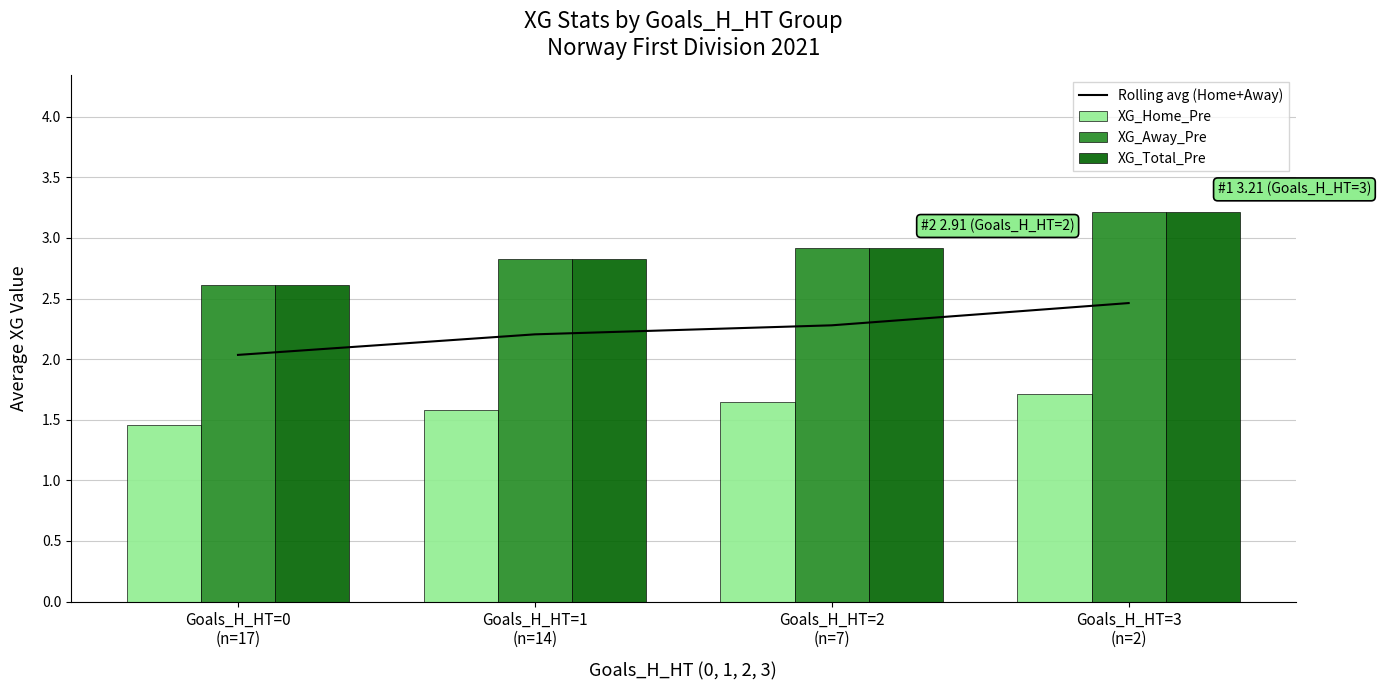

What is the difference between the maximum and minimum values in the XG_Away_Pre series?

0.6